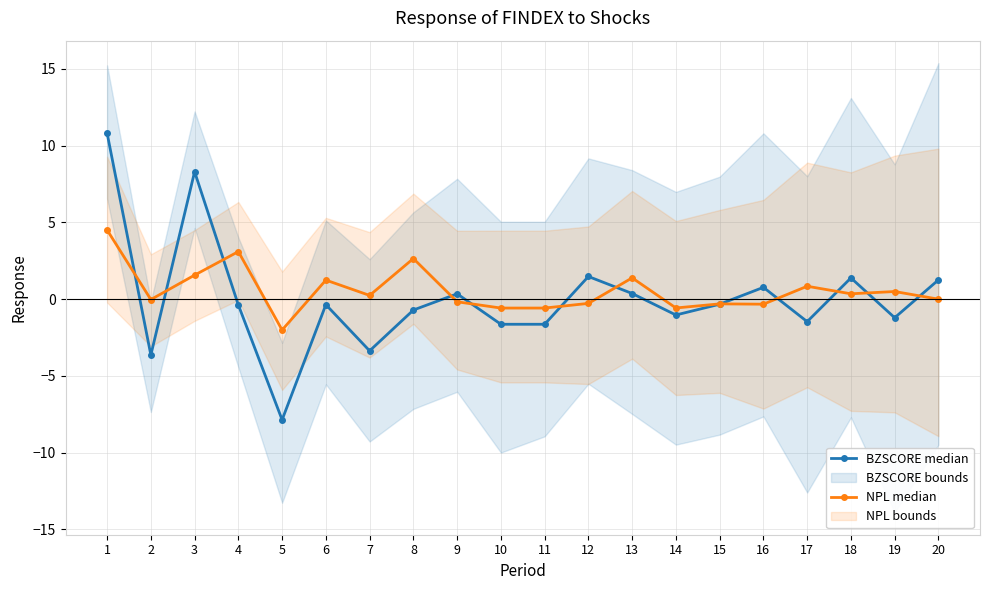

How many intersections are there between BZSCORE median and NPL median?

12